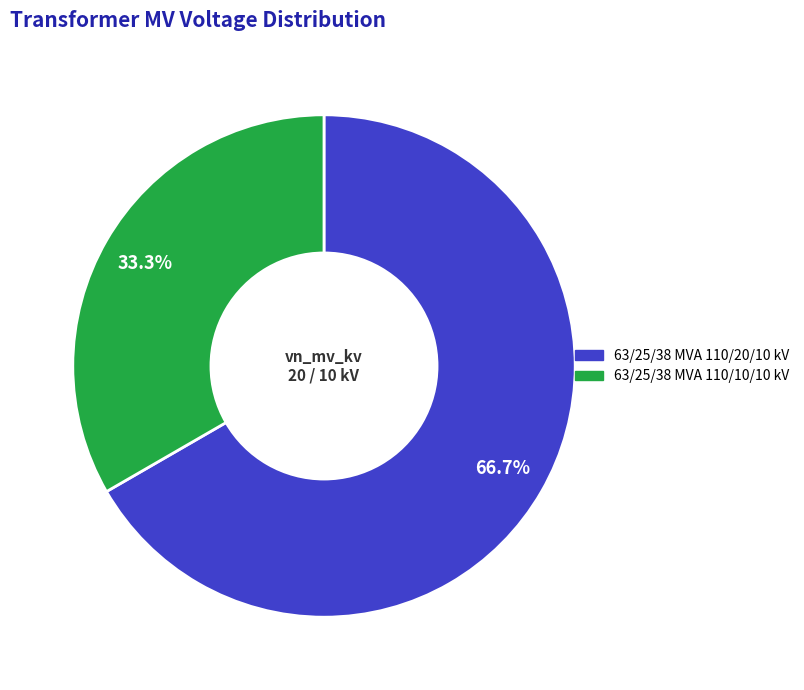

Does 63/25/38 MVA 110/20/10 kV represent more than half of the total?

Yes